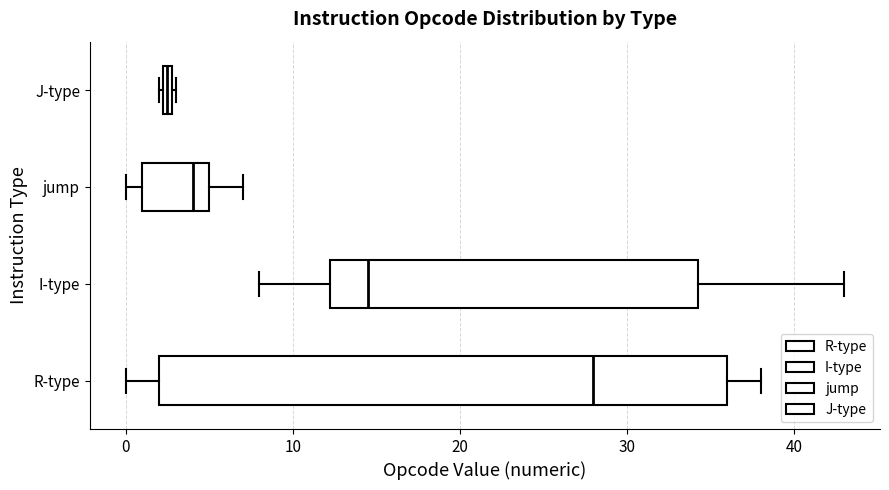

Which box is the widest, from its left edge to its right edge?

R-type